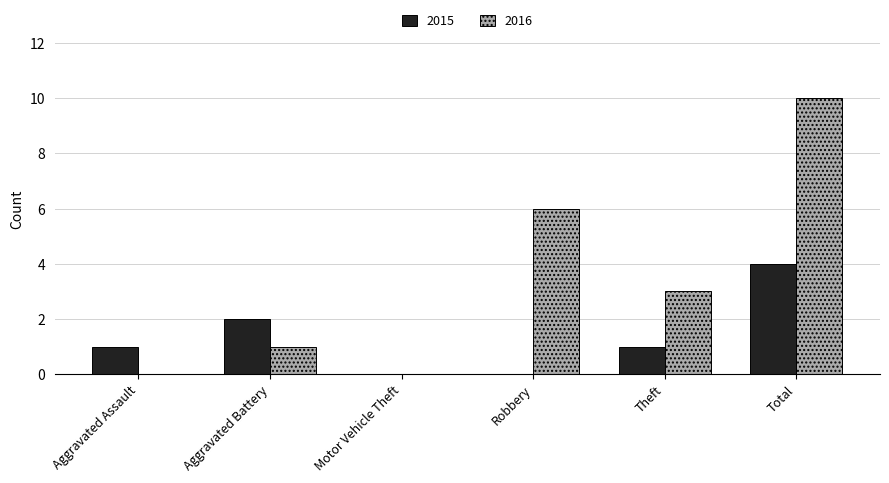

Is it true that 2015 equals 4 at Total?

True